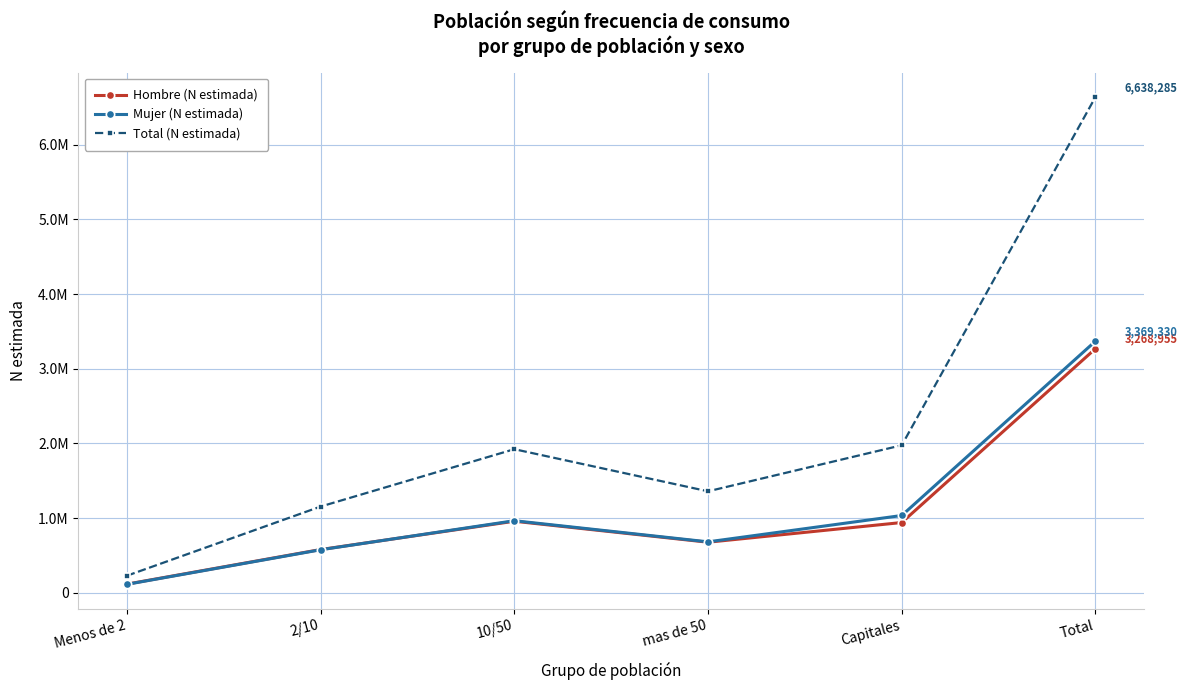

What is the average value of the Mujer (N estimada) series?

1123110